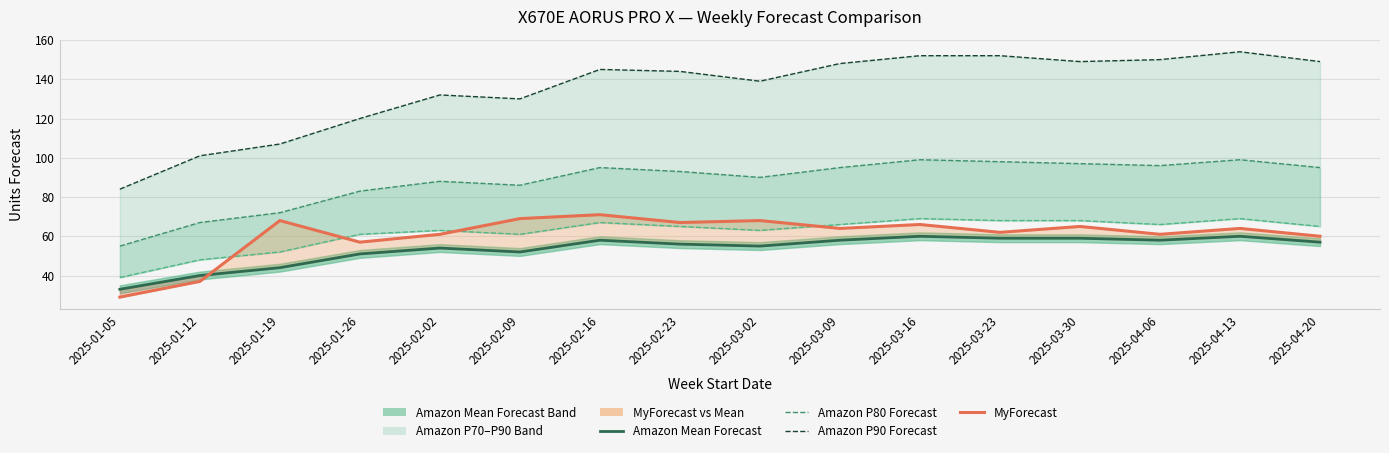

What is the minimum value for Amazon P80 Forecast?

55